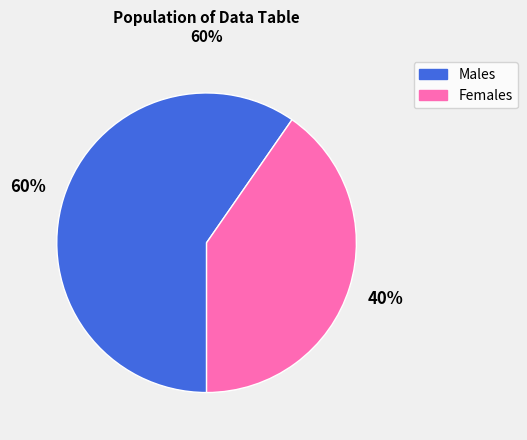

Which slice is the smallest?

Females